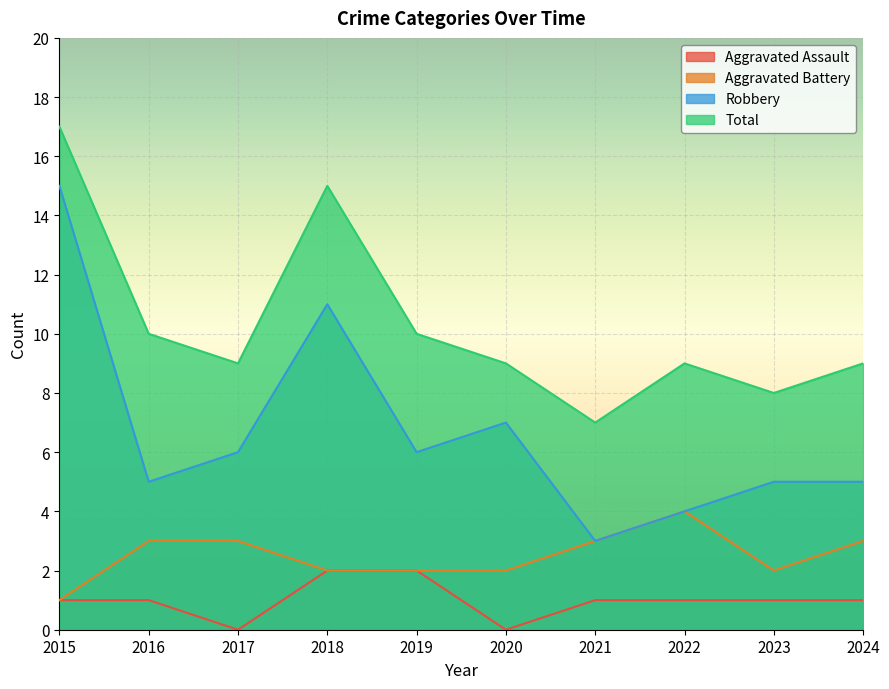

How many lines are shown in the chart?

4